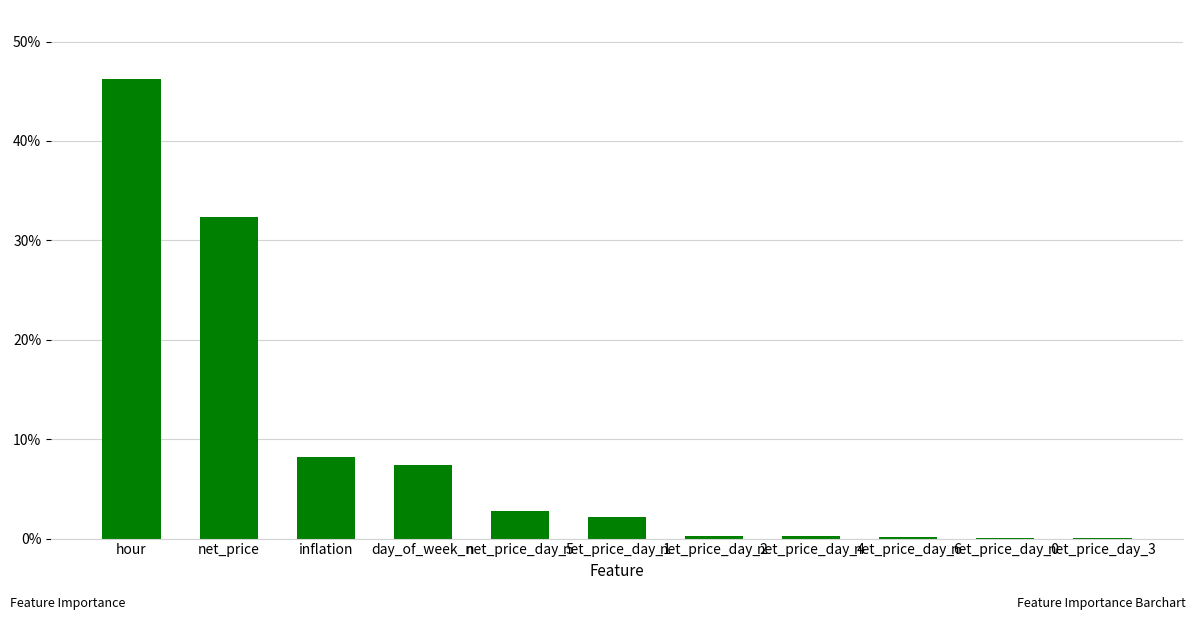

What is the label of the 6th bar from the left?

net_price_day_1